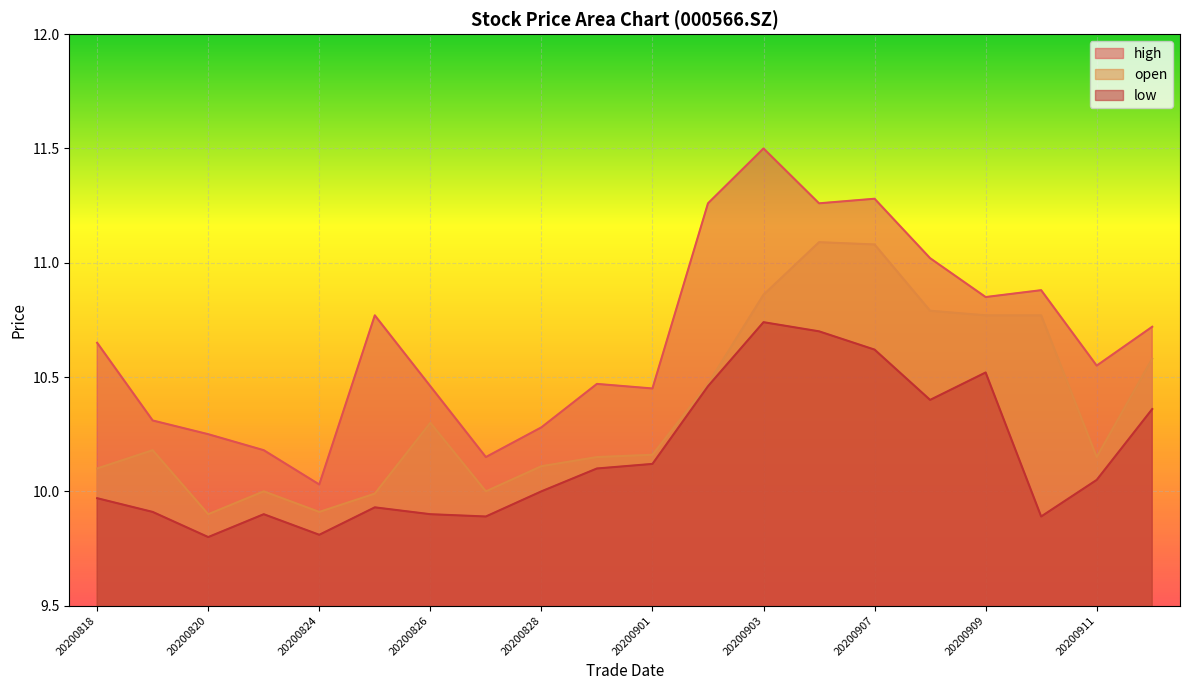

True or false: open and low intersect in this chart.

False